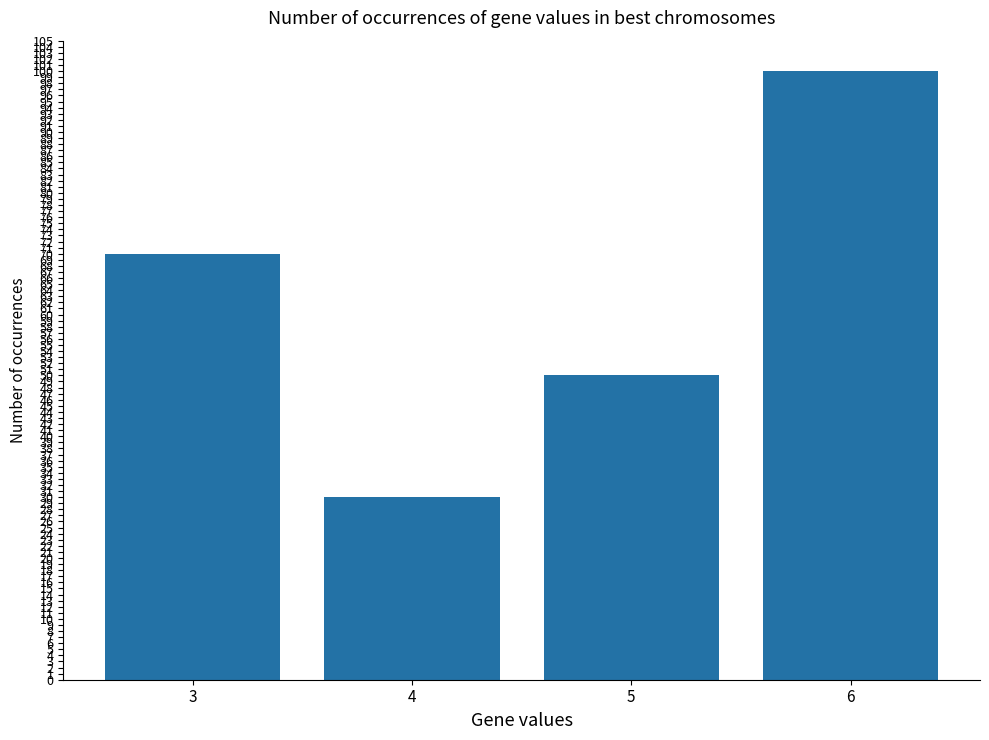

At which label is the value closest to 65?

3